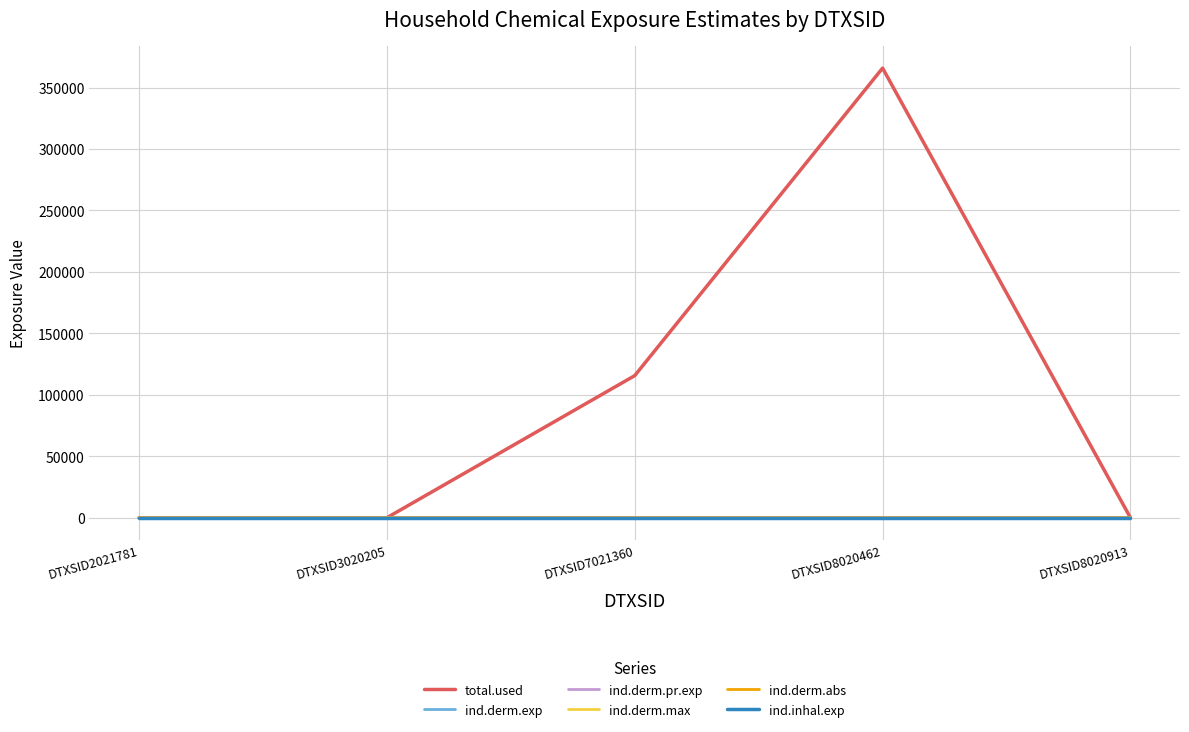

What is the difference between the ind.derm.abs values at DTXSID8020462 and DTXSID7021360?

0.2